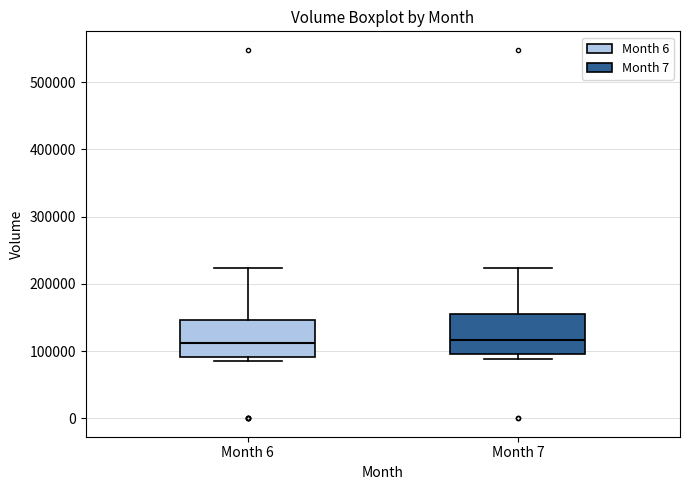

Reading left to right, transcribe this box plot: for each box, give where its median line is, the range the box spans, and where its two whiskers end, as read against the y-axis. The values are not printed on the chart, so give them approximately, as read against the axis.

Month 6: median 110000, box 90000 to 150000, whiskers 90000 (just below the box's lower edge) to 220000
Month 7: median 120000, box 100000 to 160000, whiskers 90000 to 220000